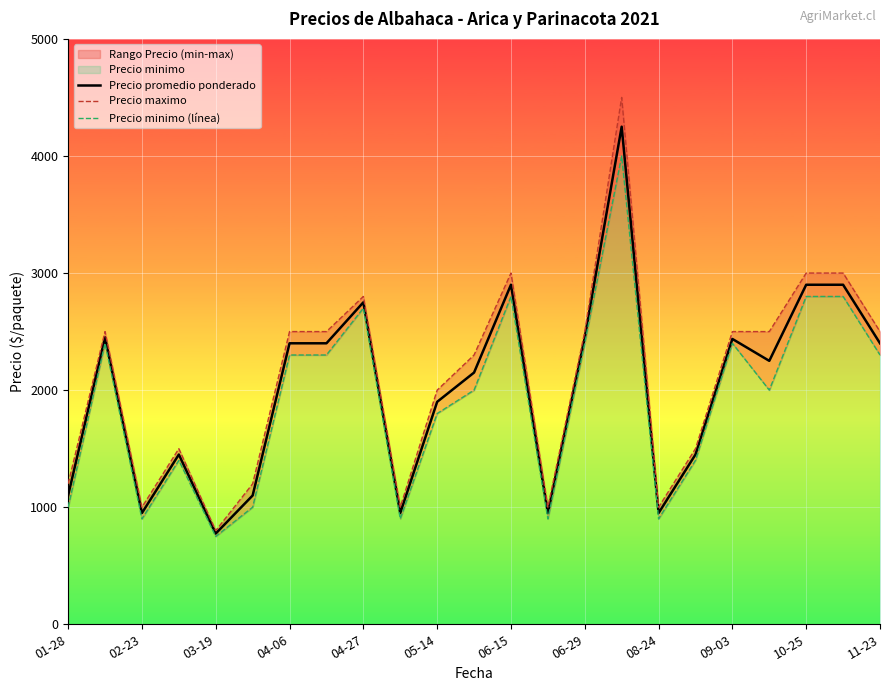

What is the difference between the second highest and second lowest values in the Precio maximo series?

2000